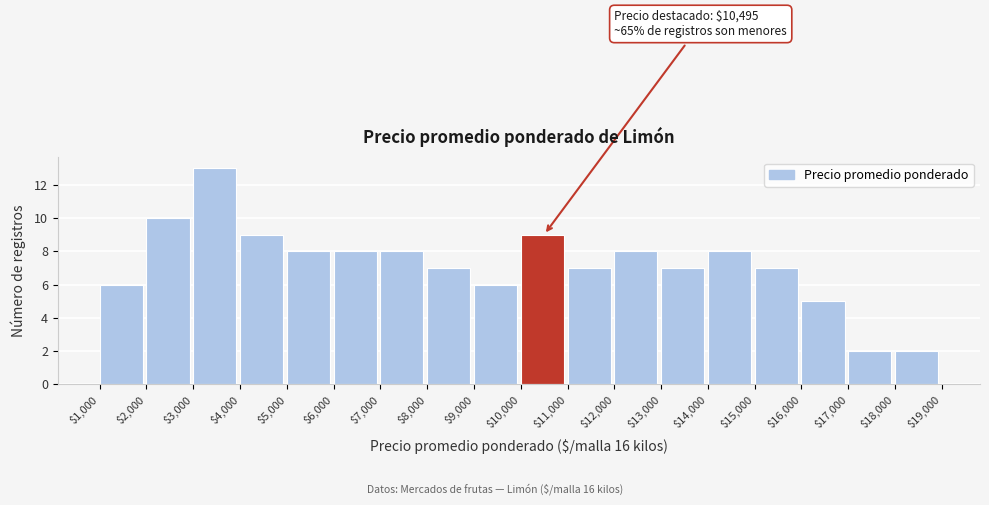

Which range on the x-axis has the tallest bar?

$3,000 to $4,000